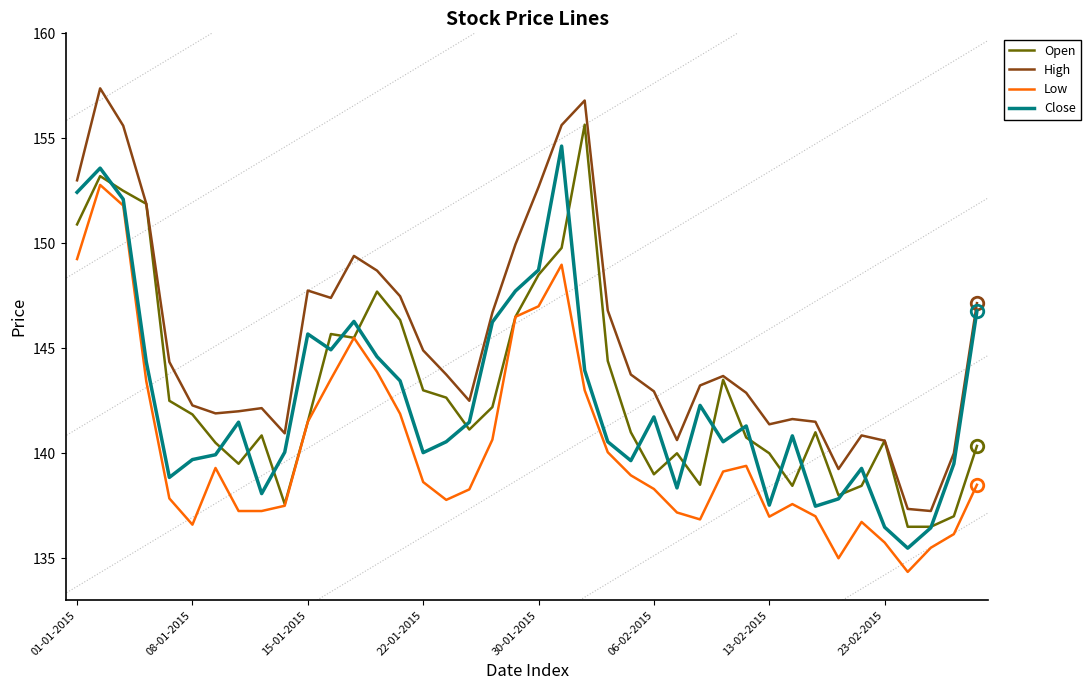

Which series has the widest spread of values?

High